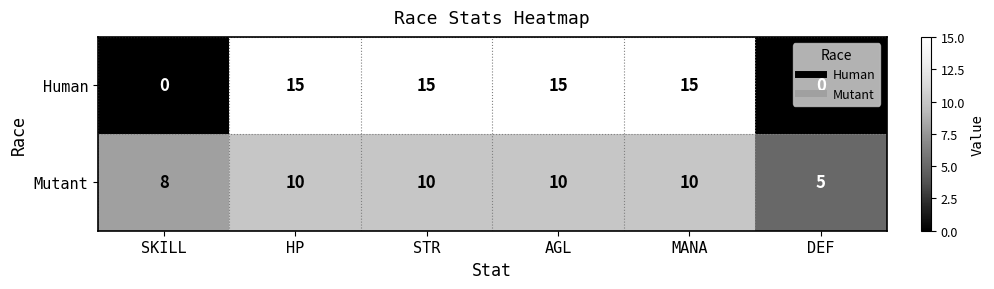

Which series has the largest total across all categories?

Human